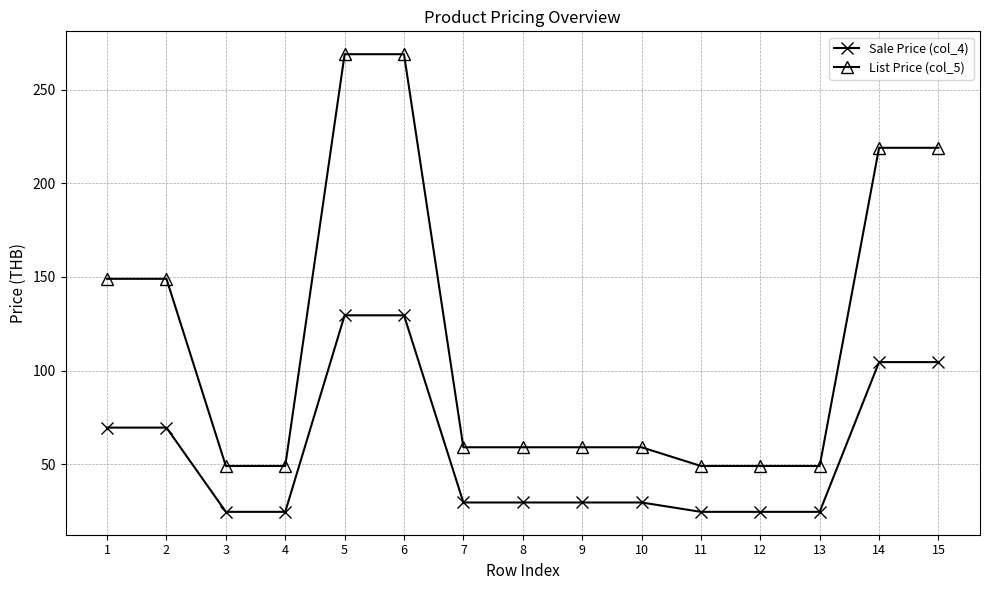

What is the highest value of the Sale Price (col_4) series?

129.5